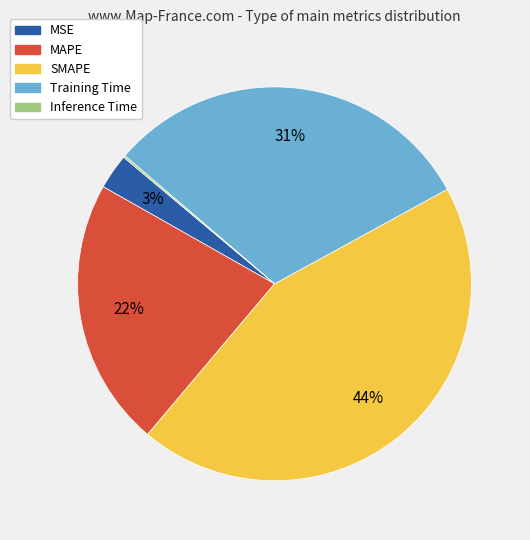

Do MSE and SMAPE together represent more than half of the pie?

No